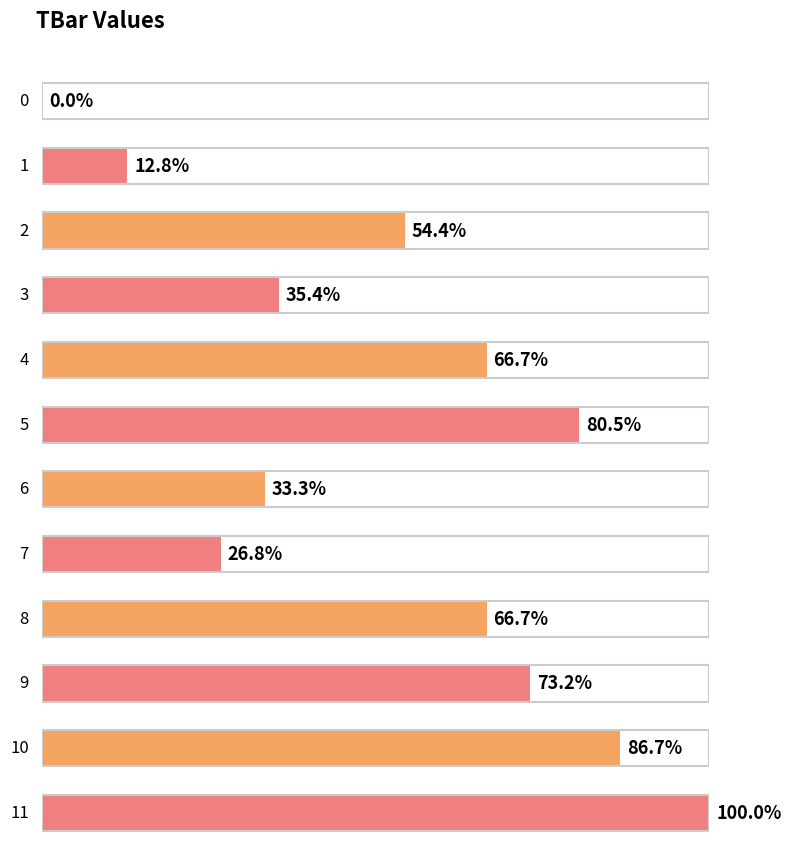

Which label corresponds to the largest value in the chart?

11